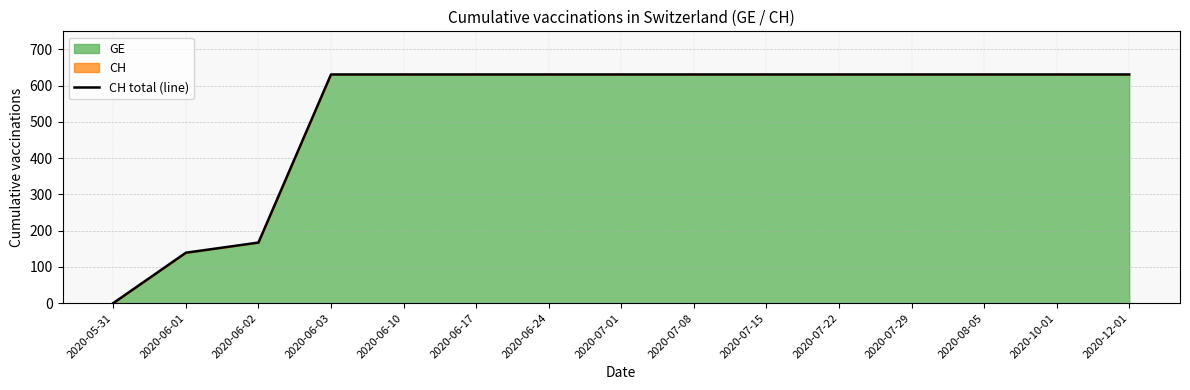

Between 2020-08-05 and 2020-06-10, which is larger?

2020-08-05